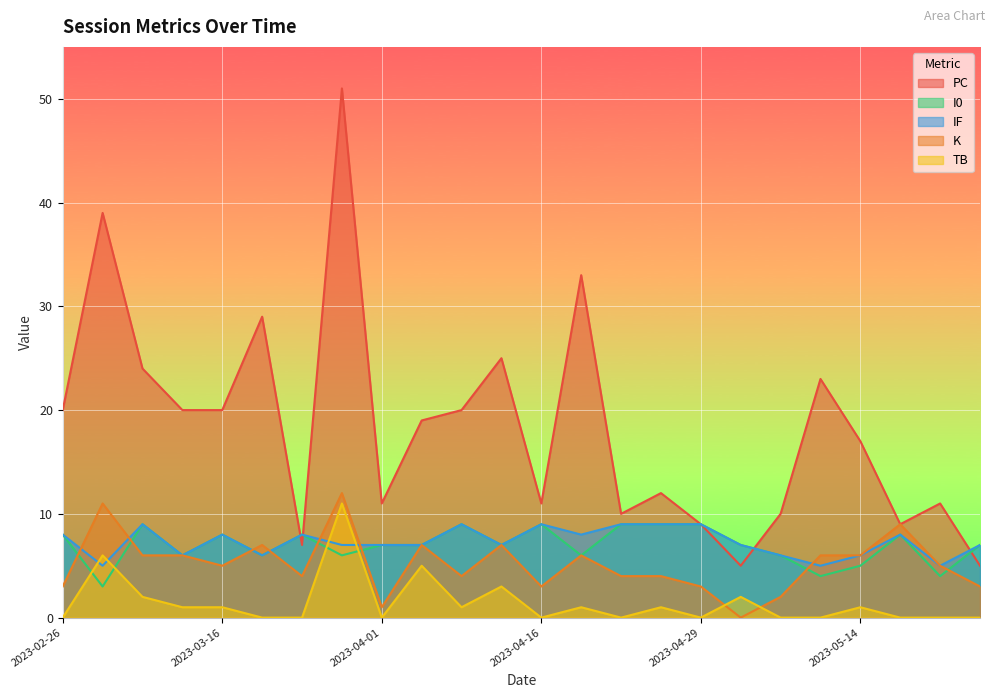

What is the label of the 4th point from the left?

2023-03-12